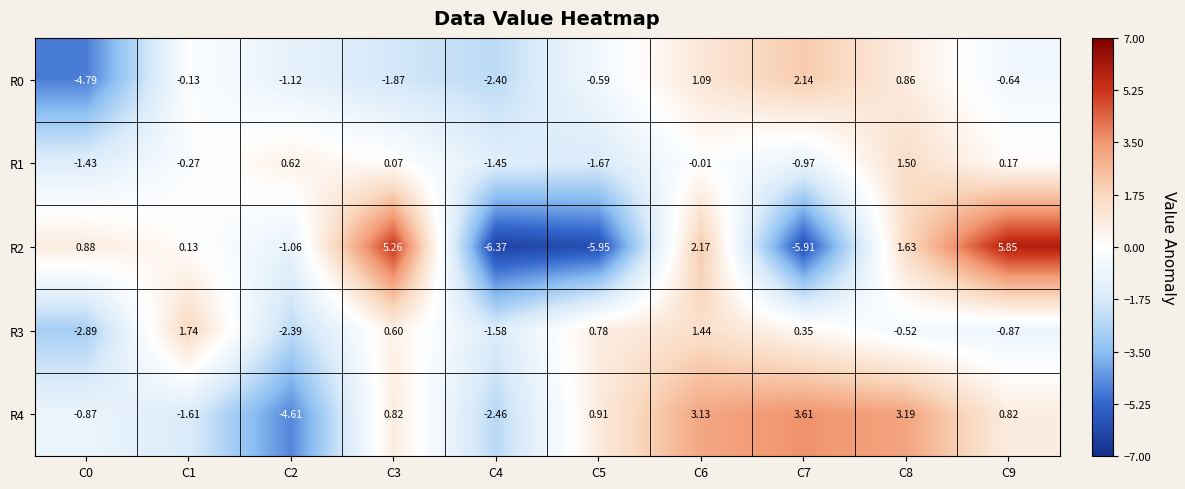

At C0, list the series in order from smallest to largest.

R0, R3, R1, R4, R2